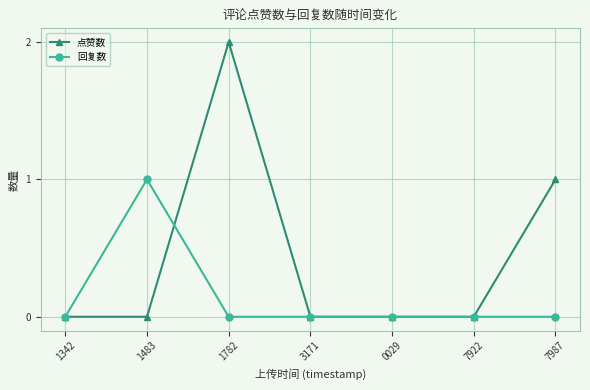

After their last crossing, which series has the higher values: 回复数 or 点赞数?

点赞数